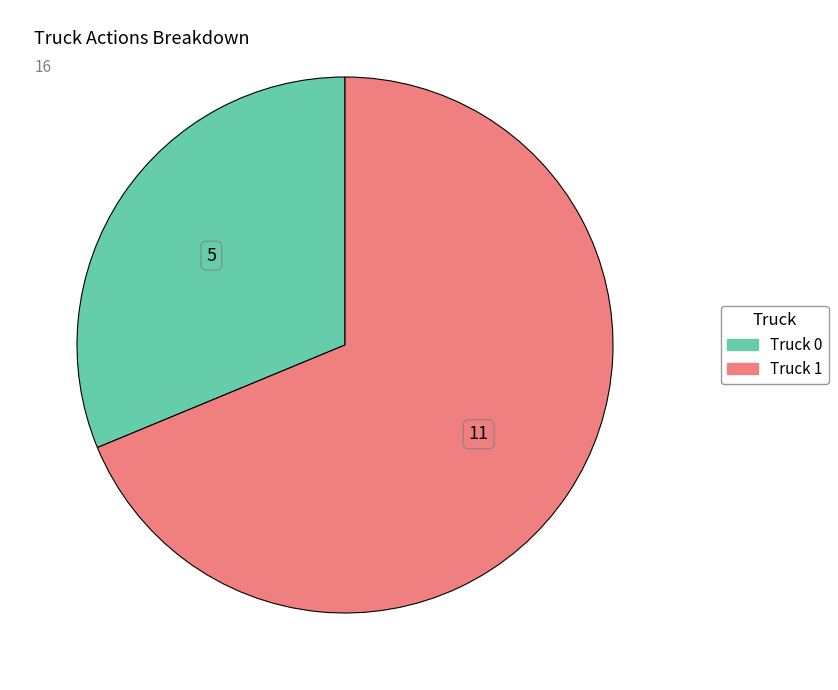

Is it true that Truck 1 is 62% of the pie?

False